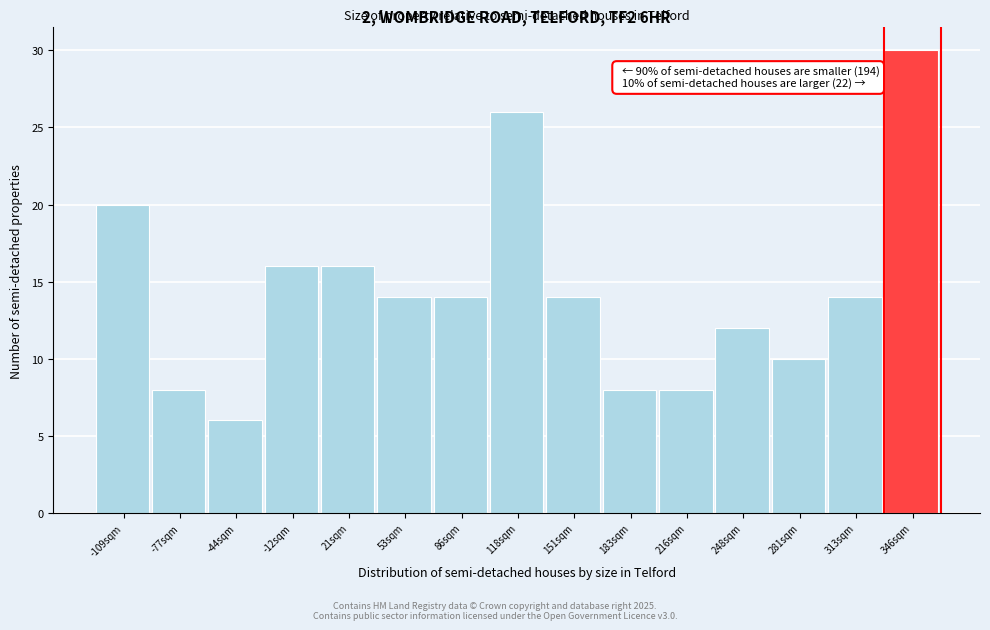

Which range on the x-axis has the tallest bar?

330 to 360